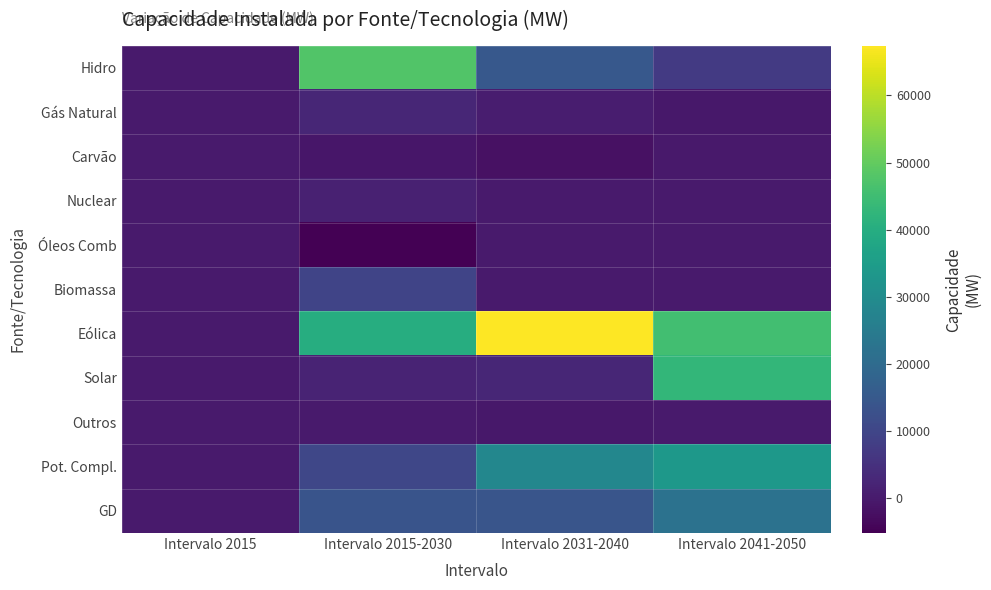

What is the difference between the highest and lowest values at Intervalo 2015-2030?

52912